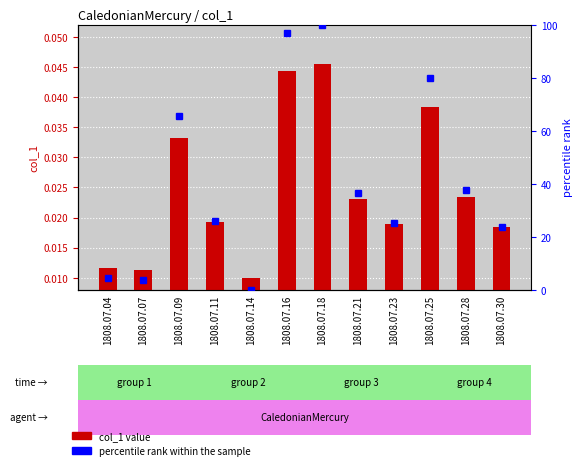

At 1808.07.25, list the series in order from largest to smallest.

percentile rank within the sample, col_1